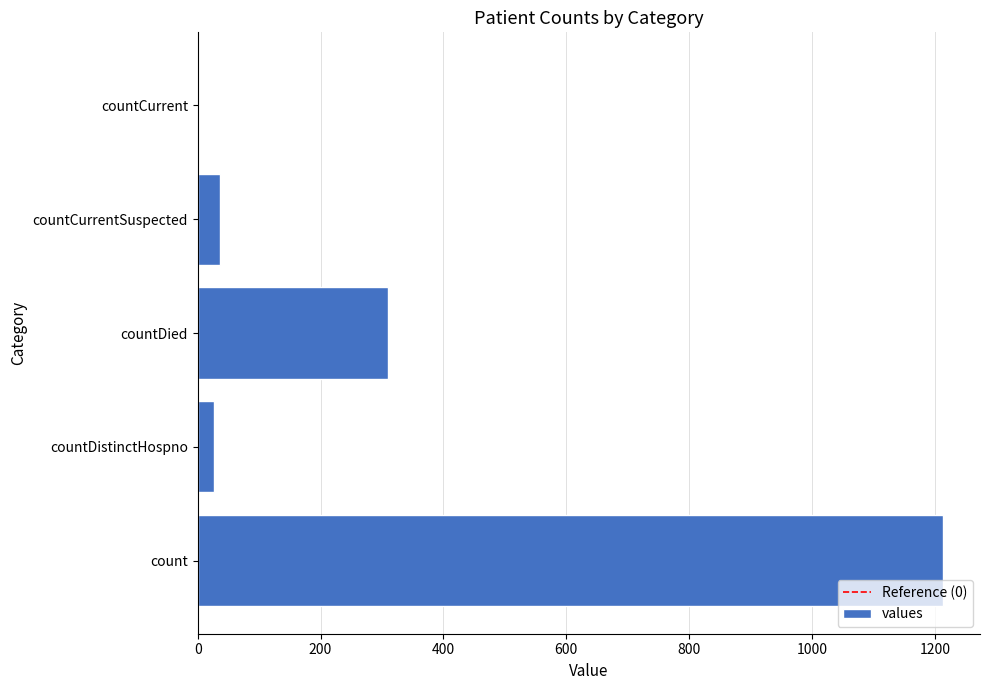

How many series are shown in this chart?

1